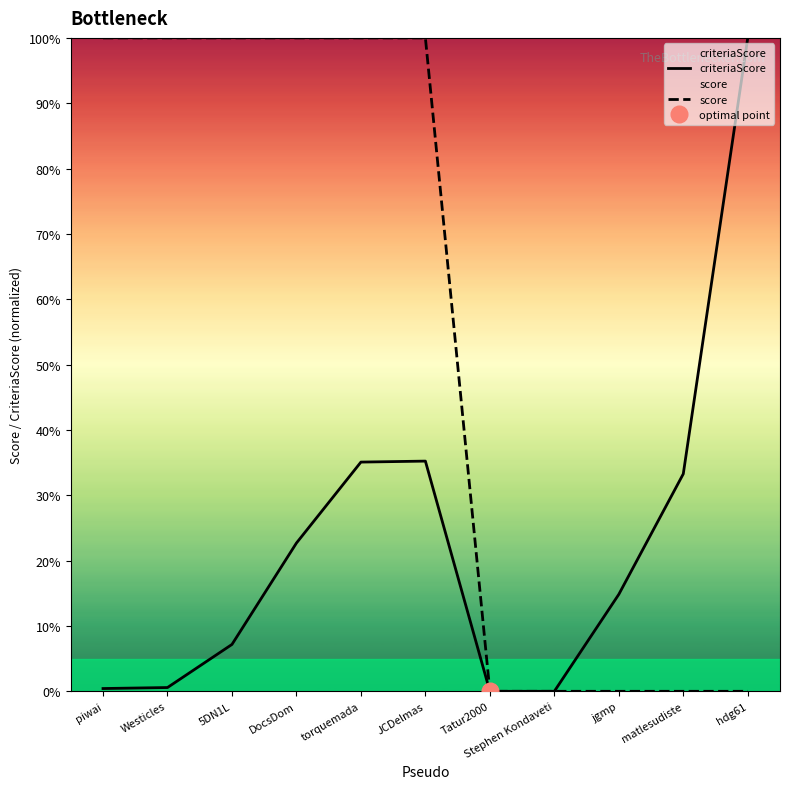

Which label corresponds to the smallest value in the chart?

Tatur2000